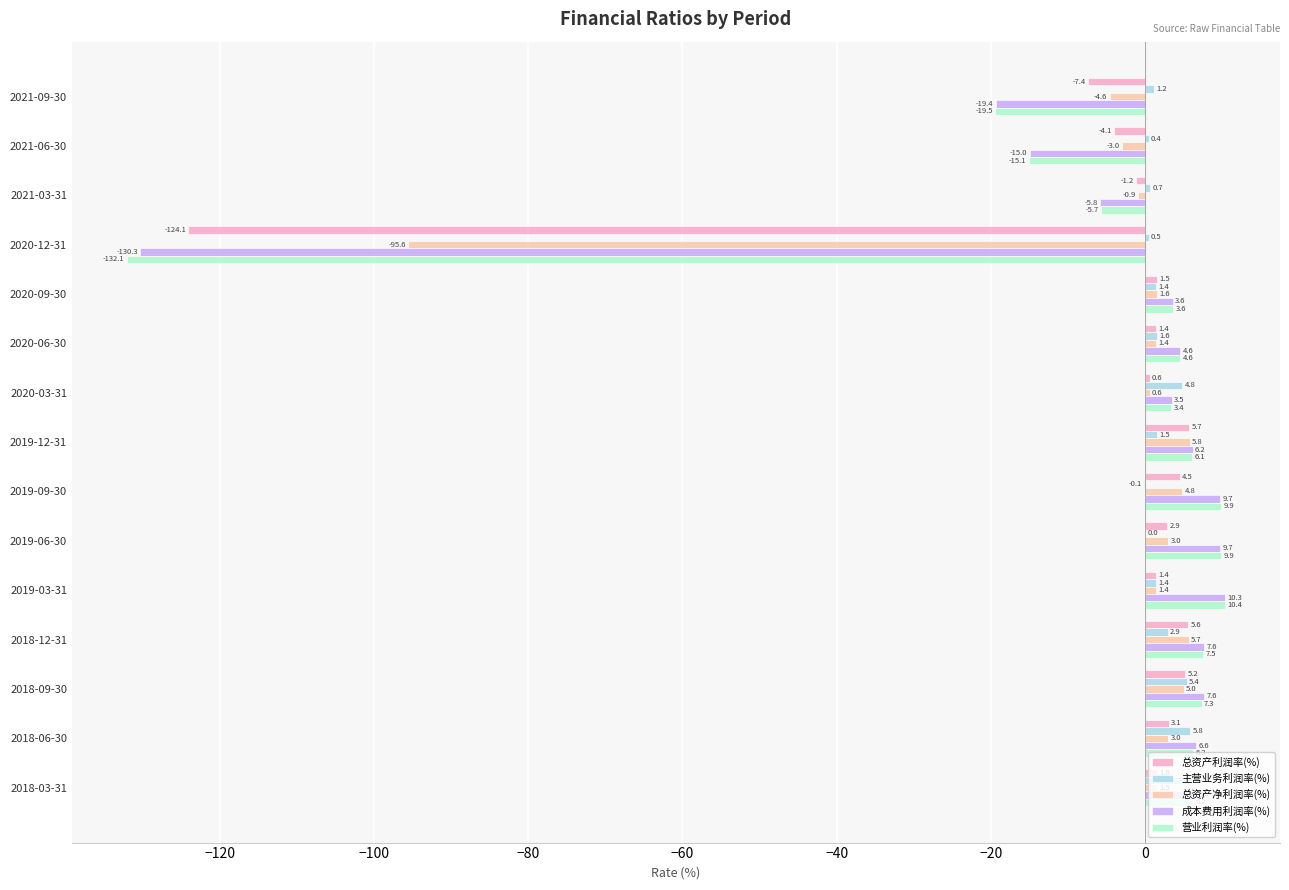

What value does the 营业利润率(%) series have at 2020-09-30?

3.6